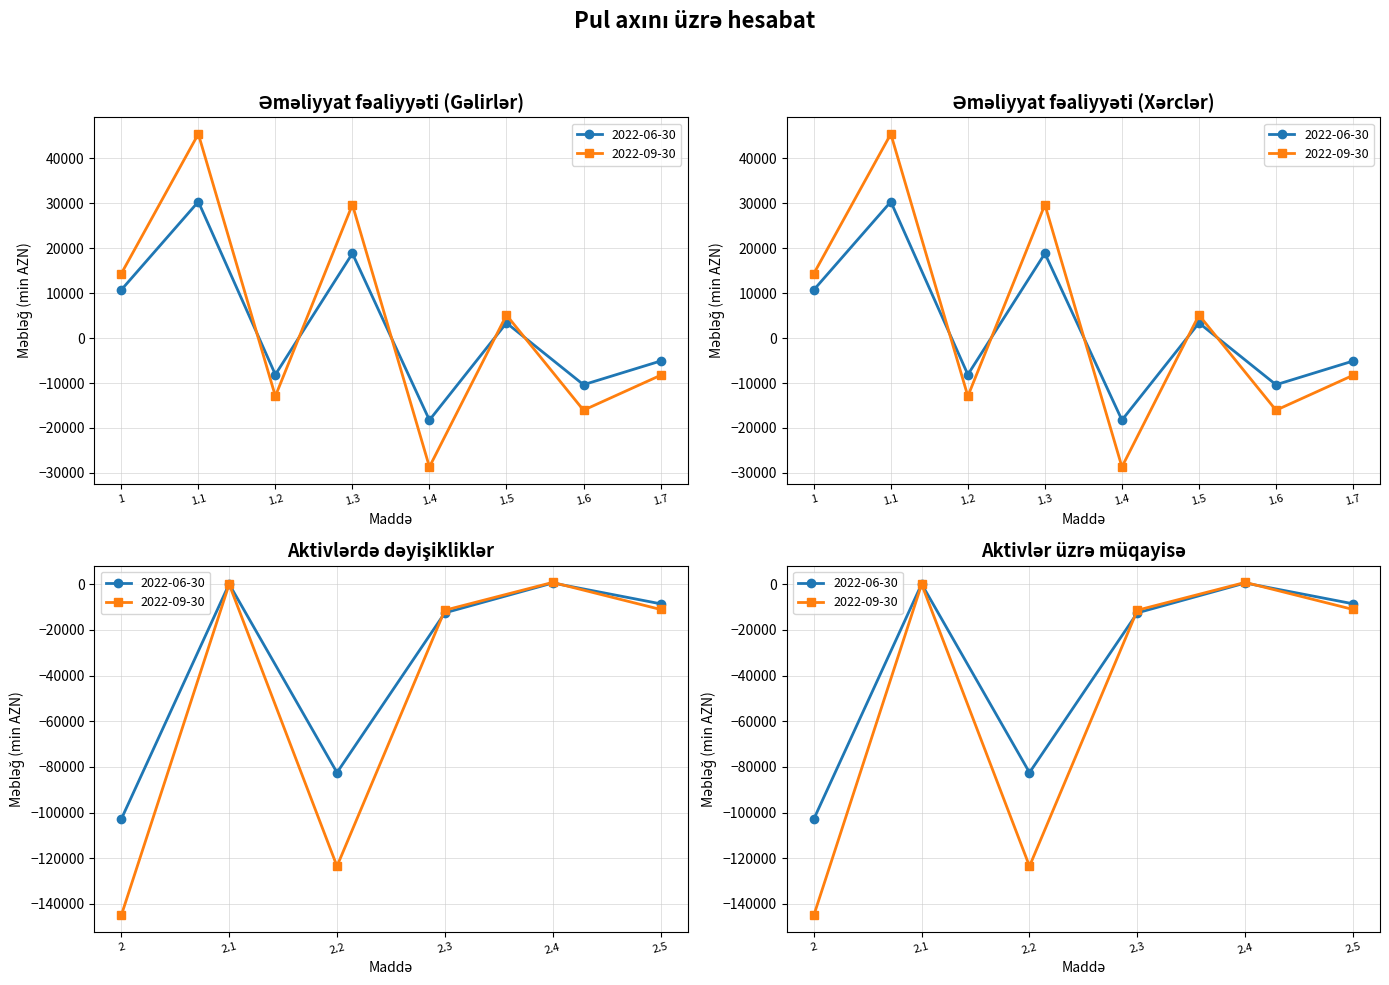

Where is the first local maximum for 2022-06-30?

1.1